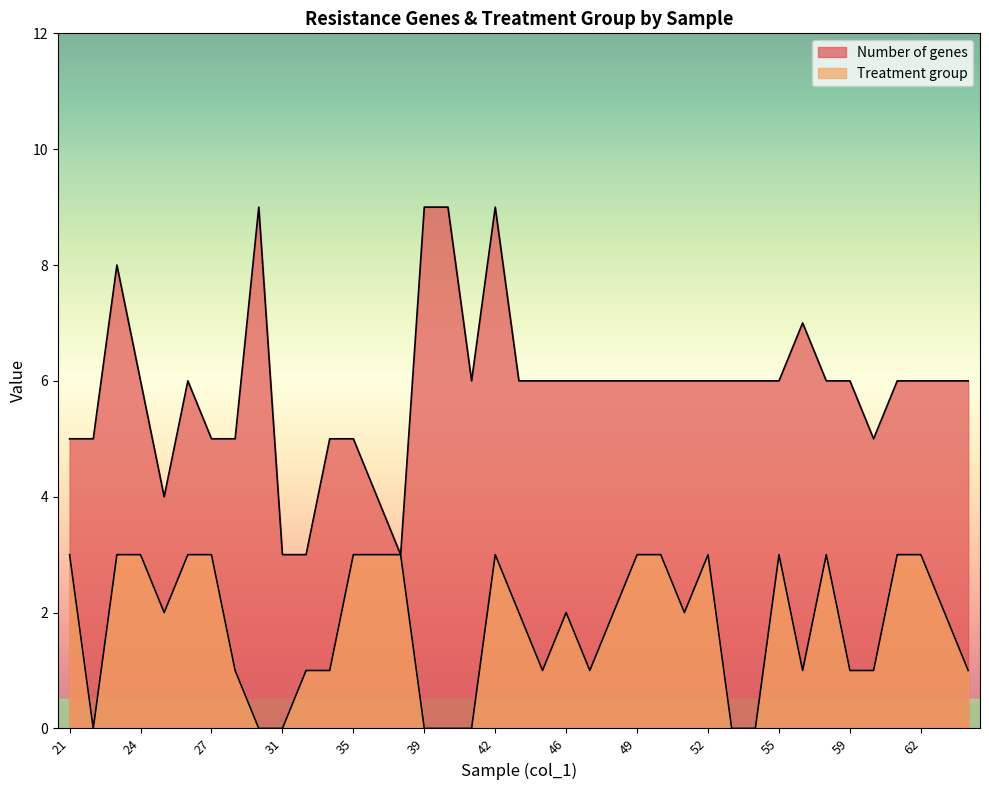

True or false: Treatment group and Number of genes intersect in this chart.

False